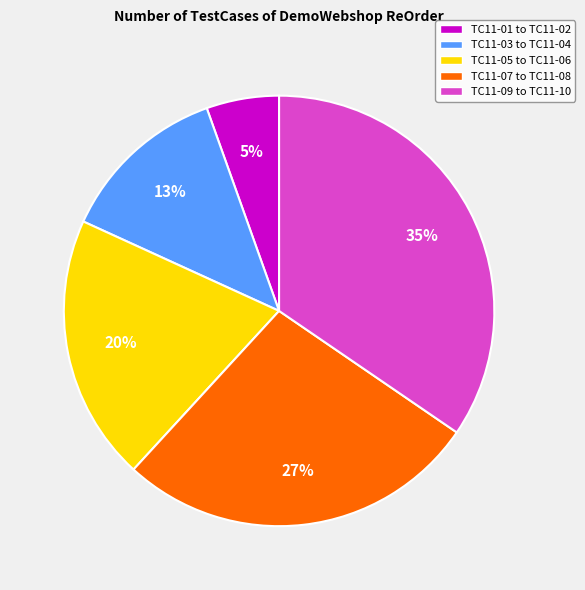

Between TC11-05 to TC11-06 and TC11-01 to TC11-02, which is larger?

TC11-05 to TC11-06